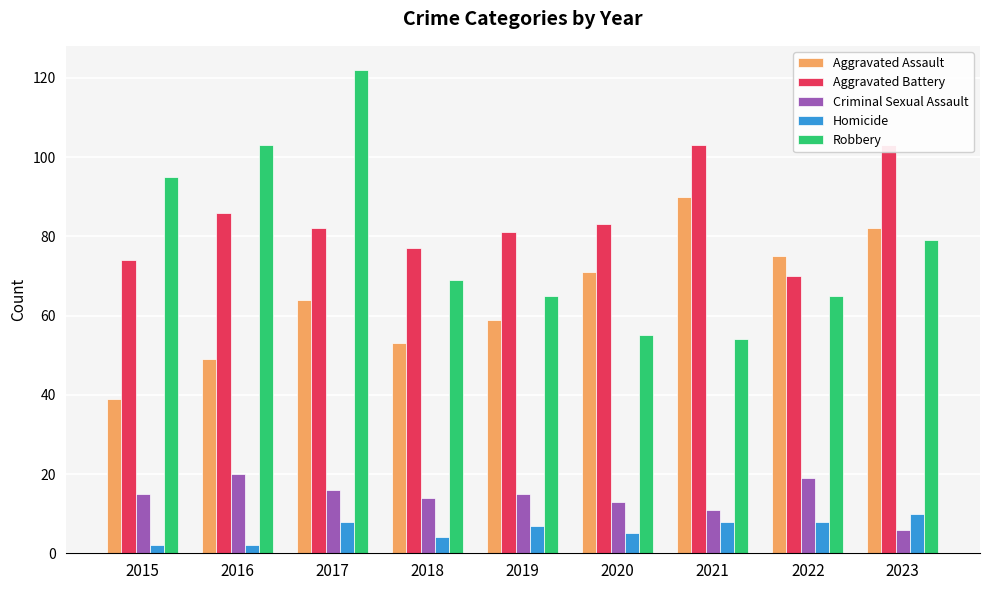

At 2019, list the series in order from largest to smallest.

Aggravated Battery, Robbery, Aggravated Assault, Criminal Sexual Assault, Homicide